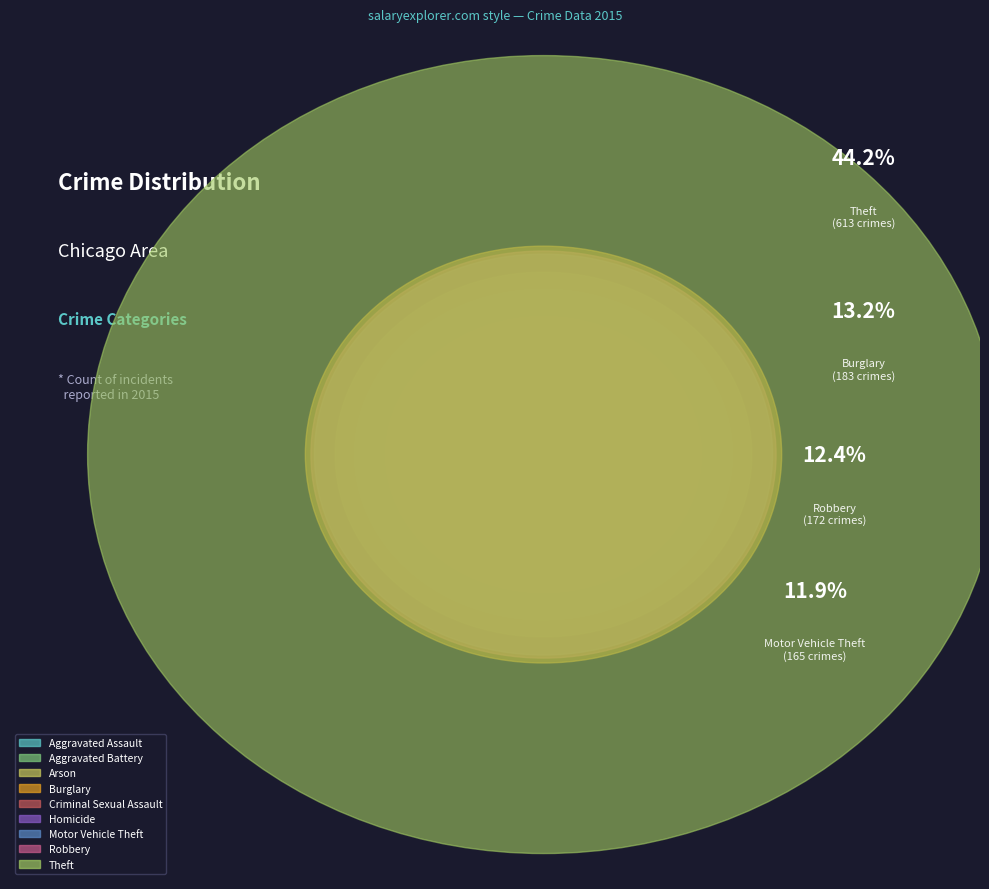

How many segments does this pie chart have?

9